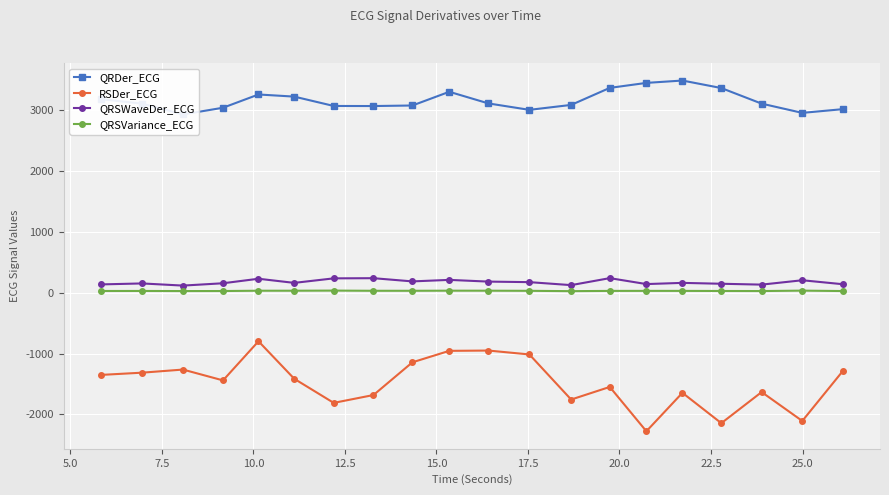

True or false: QRSVariance_ECG has more than 1 interior local peaks.

True